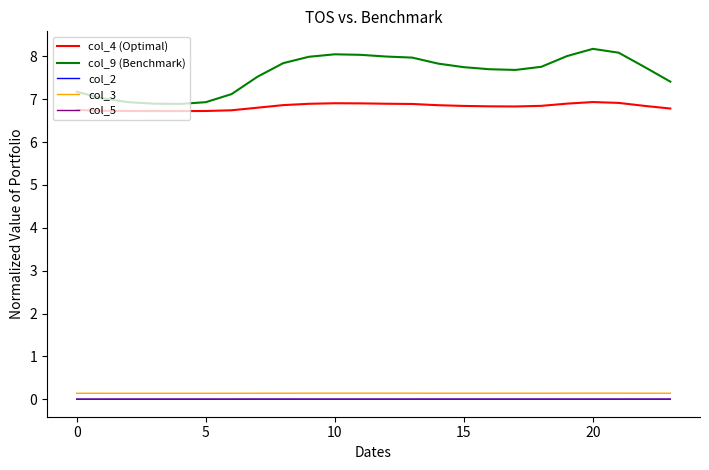

Which series has the largest range (max minus min)?

col_9 (Benchmark)